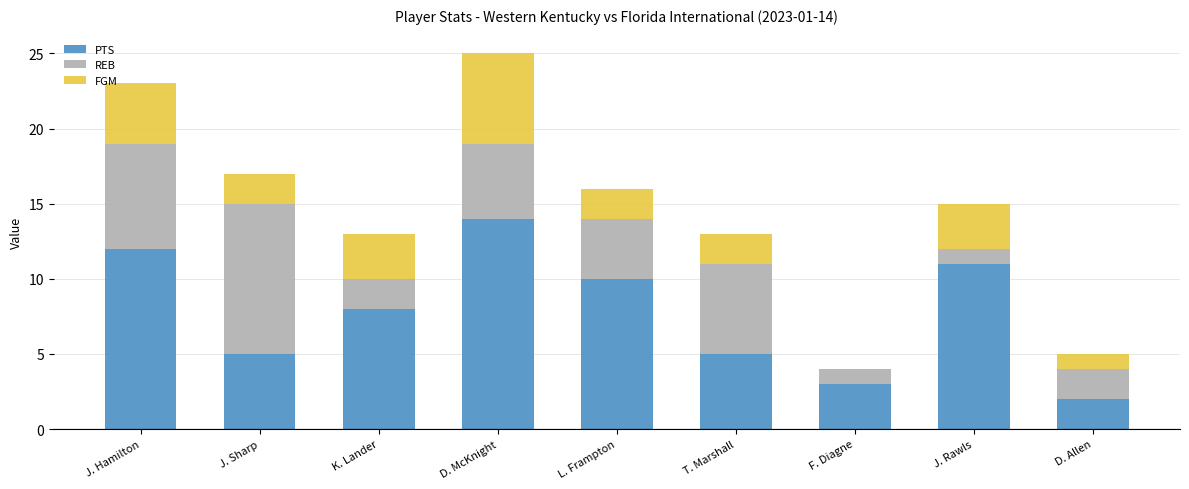

At which label does PTS reach its peak?

D. McKnight